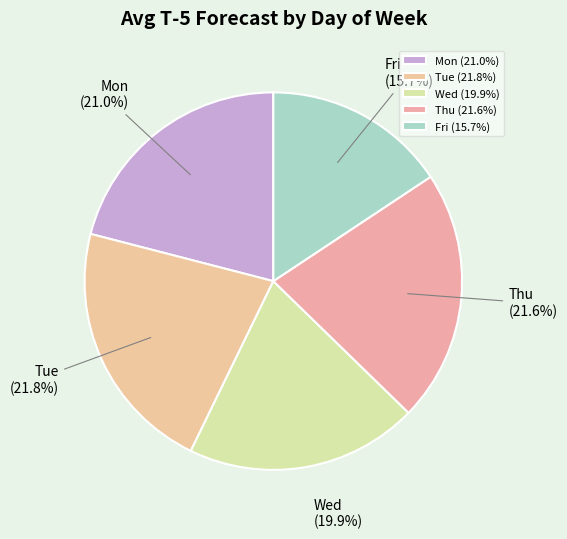

Combined, what portion of the pie is Fri (15.7%) and Tue (21.8%)?

37.5%